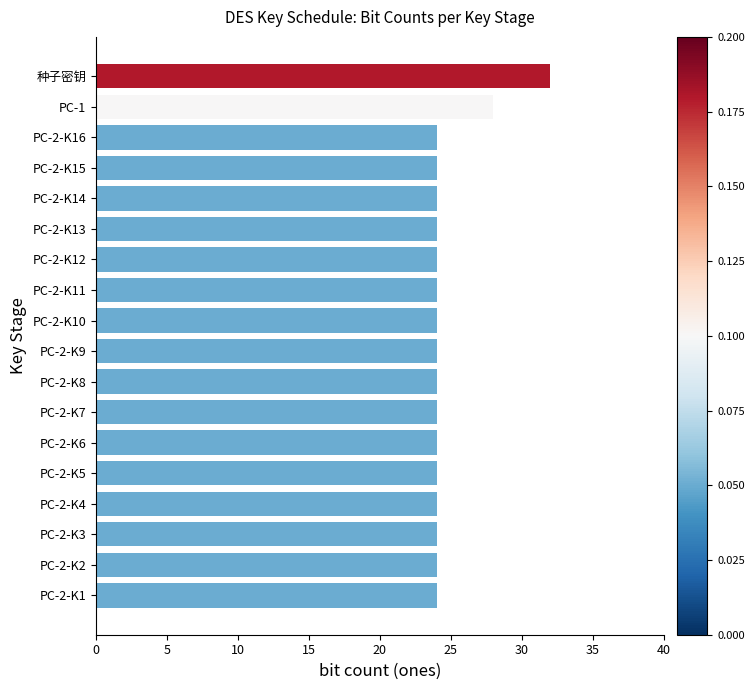

True or false: the data shows 24 at PC-2-K13.

True